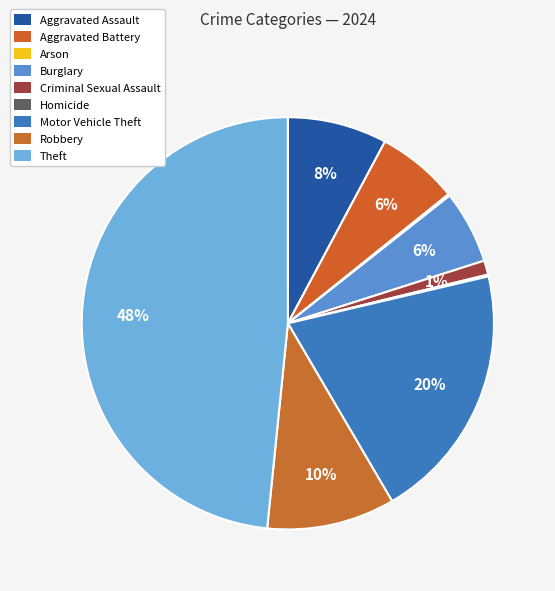

Which has a higher value, Motor Vehicle Theft or Criminal Sexual Assault?

Motor Vehicle Theft